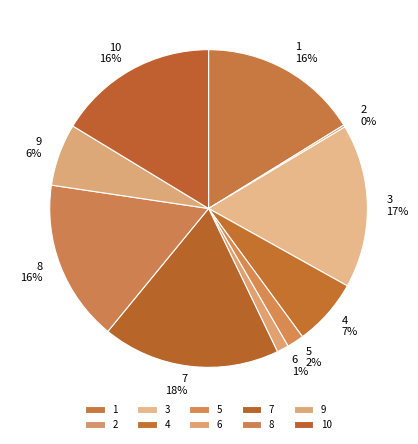

Is there any slice that represents more than half of the pie?

No